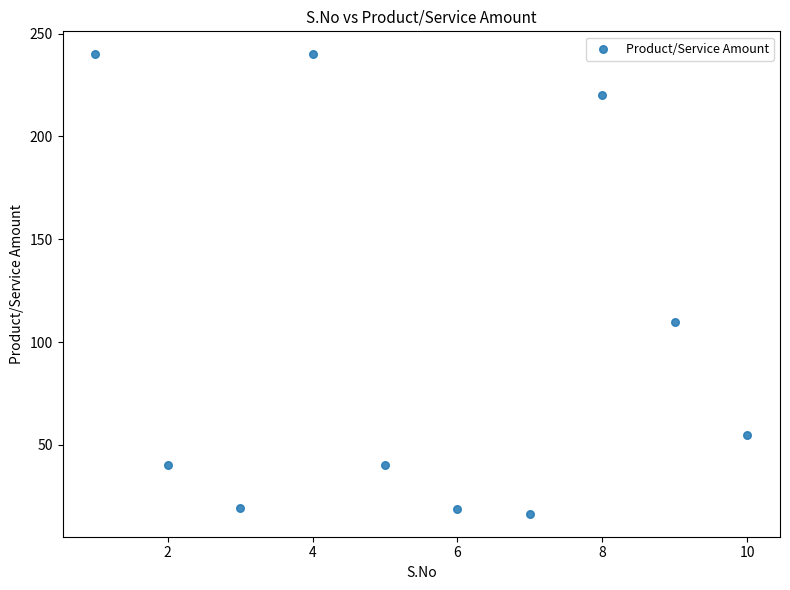

What Y value in the scatter plot is closest to 128?

110.0